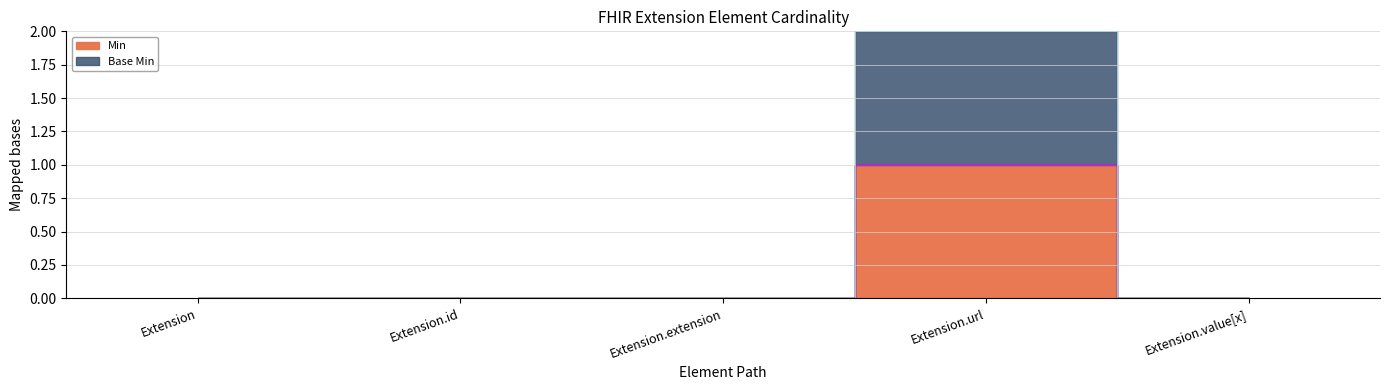

In Base Min, how many points are higher than both neighbors (excluding endpoints)?

1